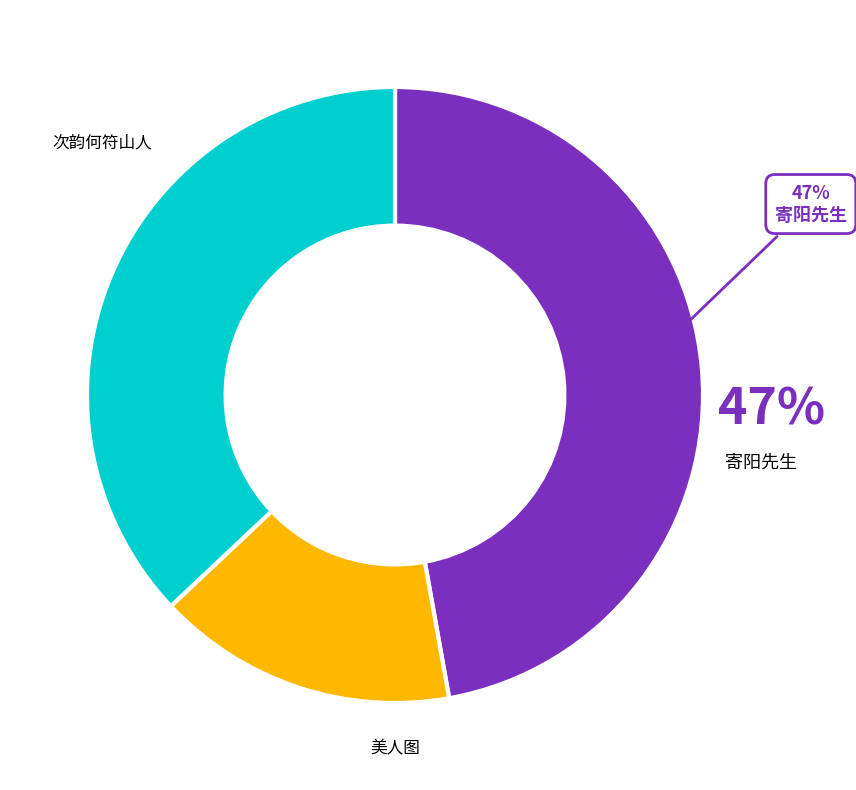

Is there a majority slice in this chart?

No